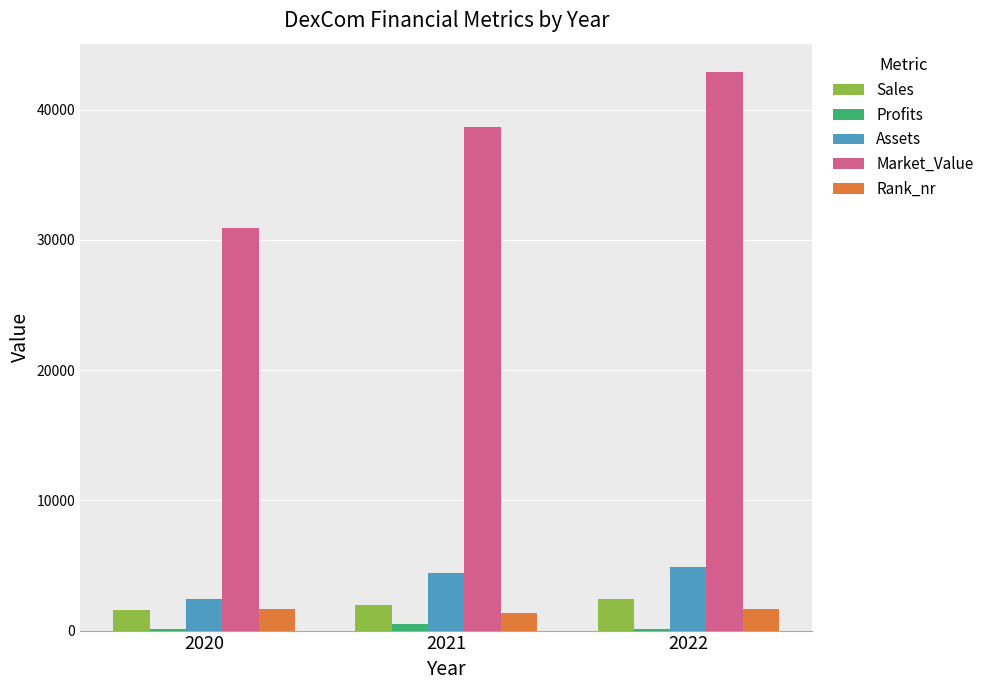

What is the difference between the maximum and minimum values in the Rank_nr series?

336.0